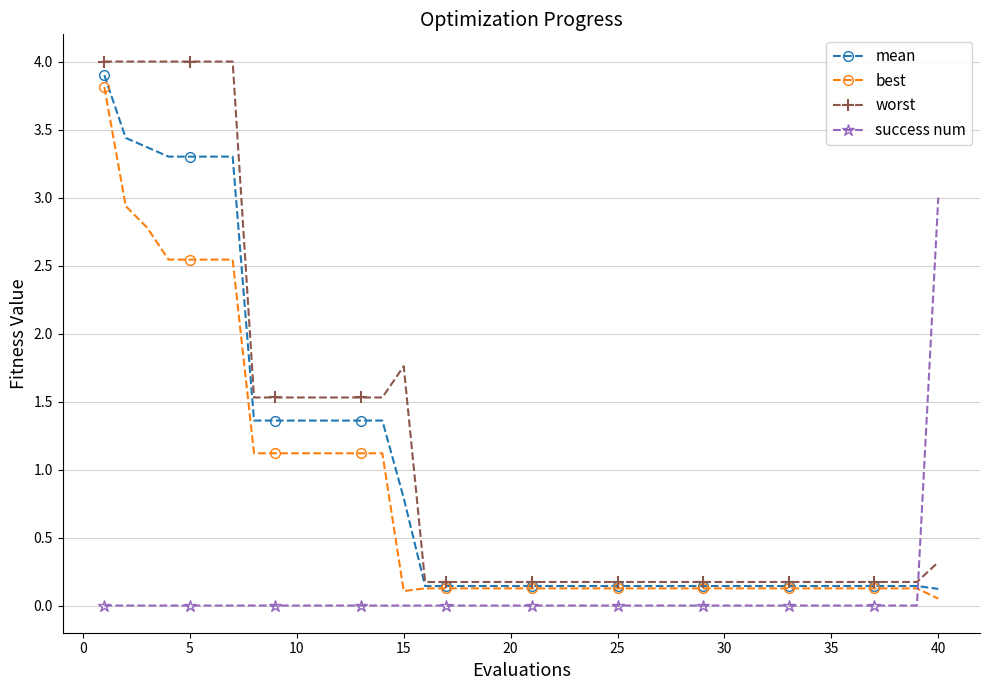

What is the value of the mean point at the 9th from the left?

1.4